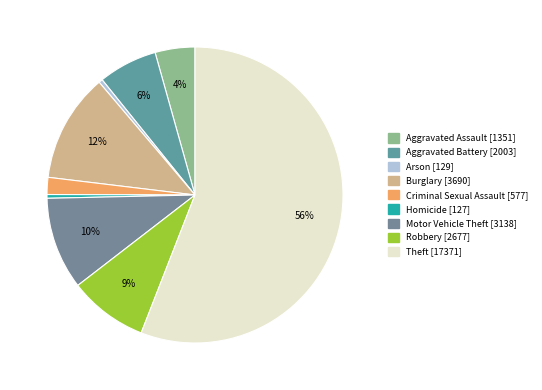

How many slices are in this pie chart?

9